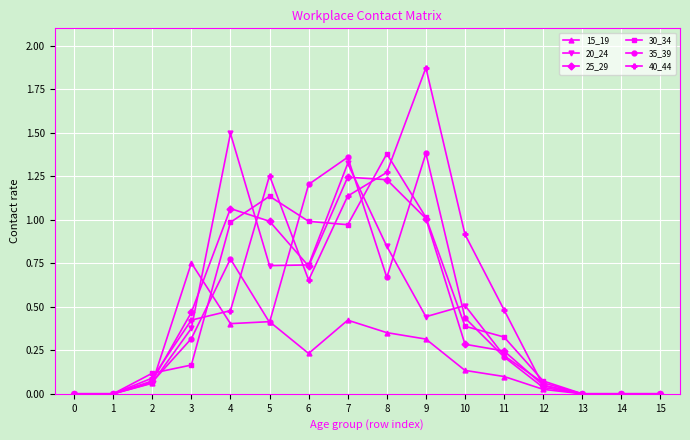

How many lines are shown in the chart?

6